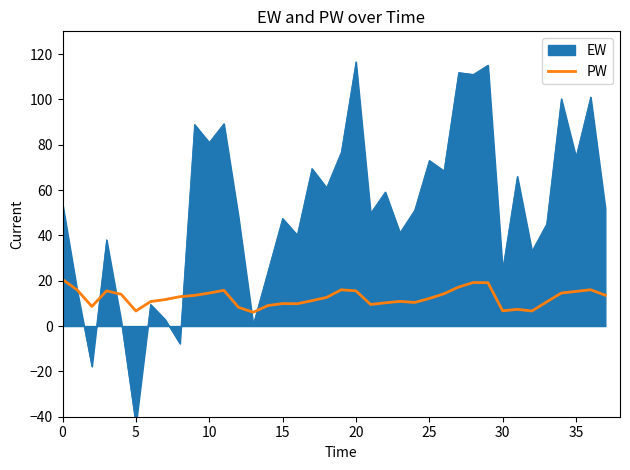

What is the maximum value for PW?

20.6